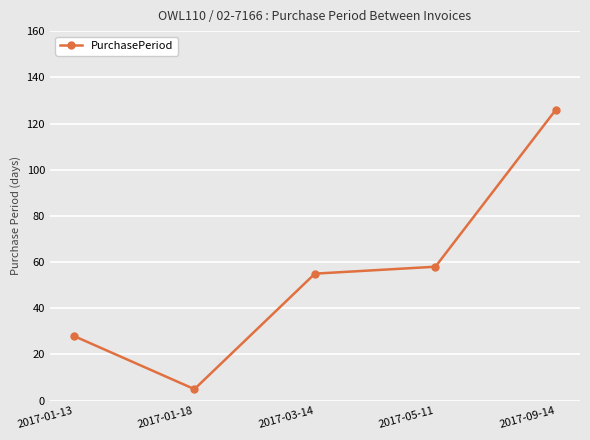

What is the minimum value shown in the chart?

5